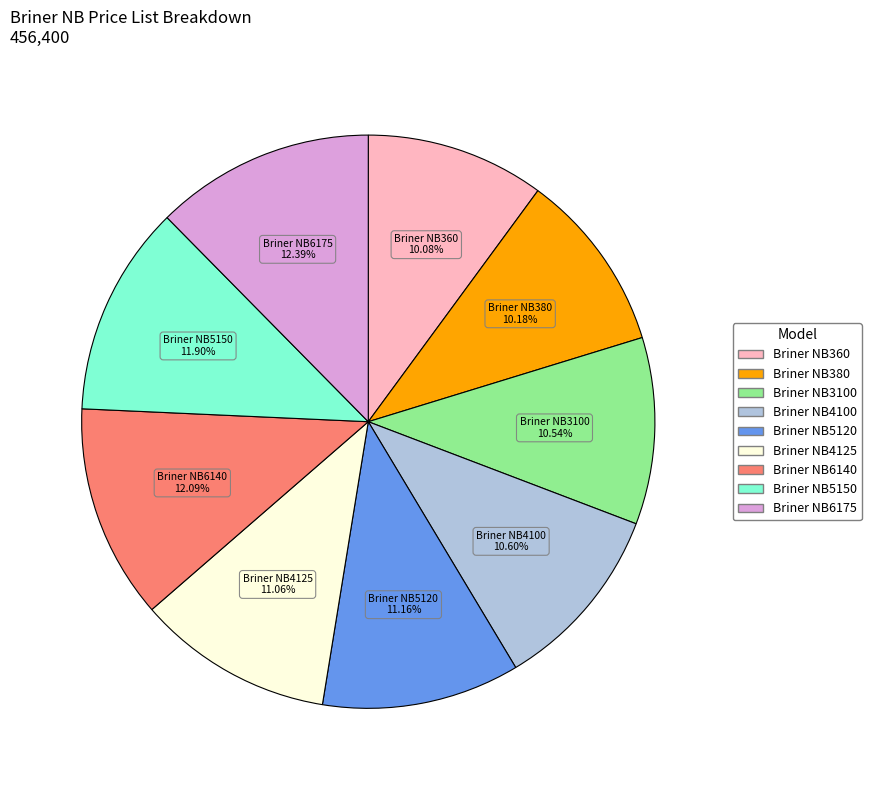

Combined, do Briner NB6175 and Briner NB360 account for over 50%?

No